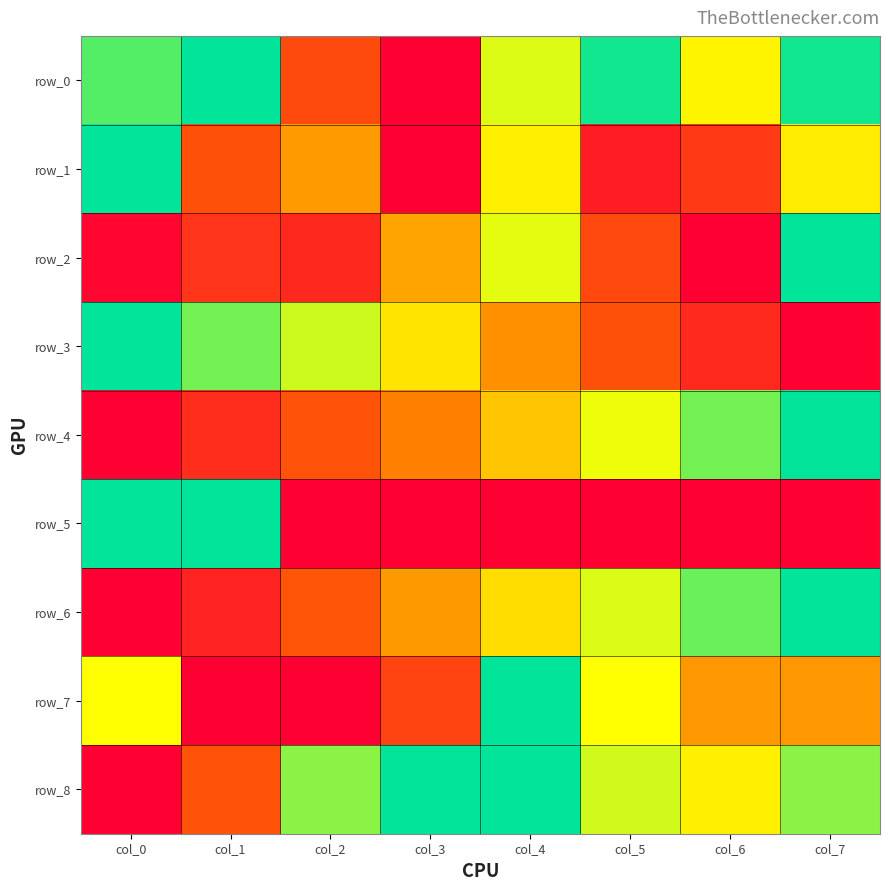

What is the difference between the maximum and minimum values in the row_7 series?

1.0